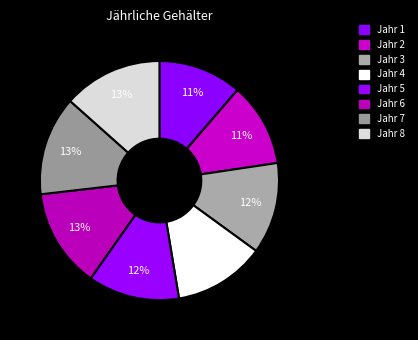

What percentage do Jahr 2 and Jahr 3 together represent?

23.7%